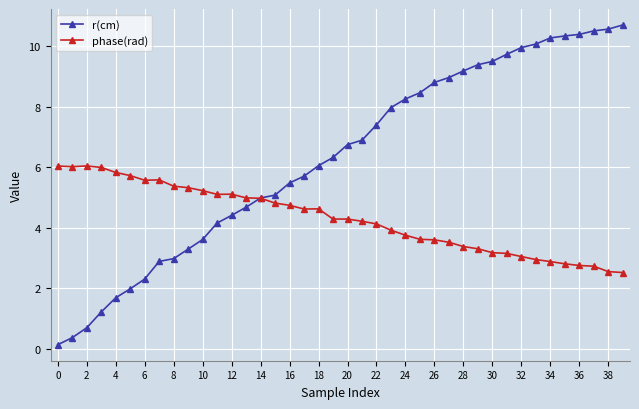

At how many categories does at least one series exceed 7?

18